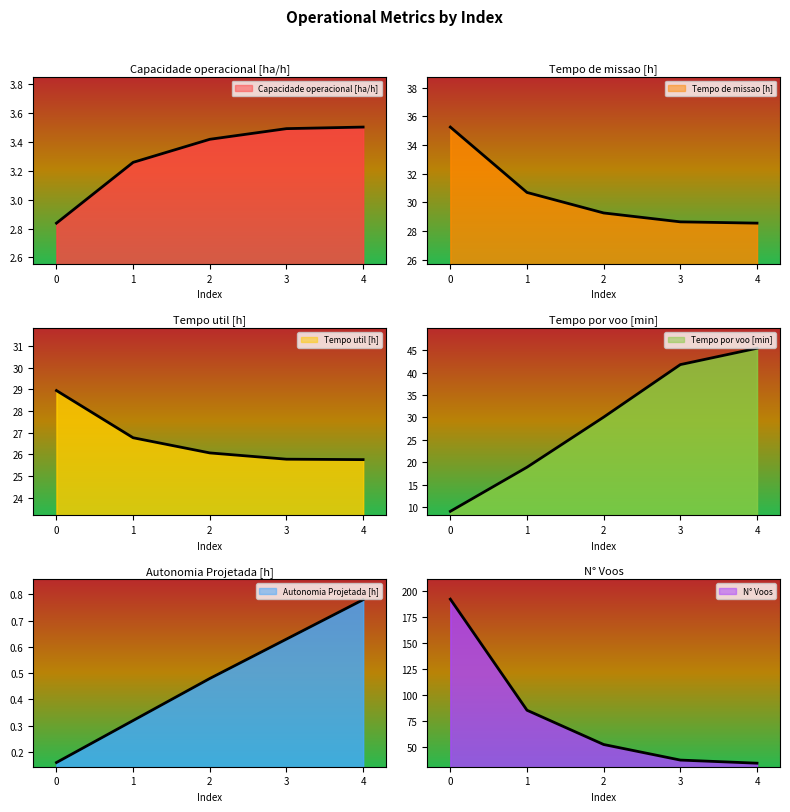

What is the approximate value of Capacidade operacional [ha/h] at 4?

3.5